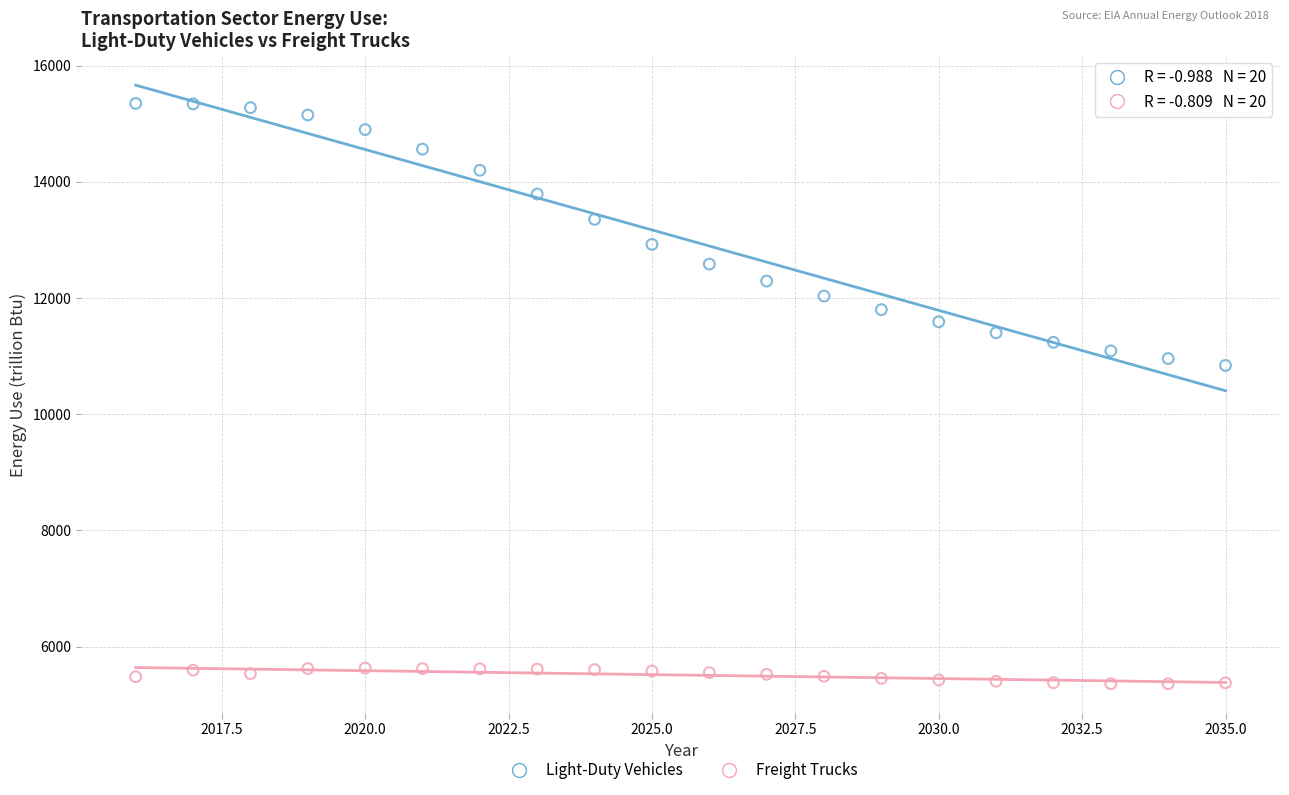

Across all series, what Y value is closest to 10355?

10838.9